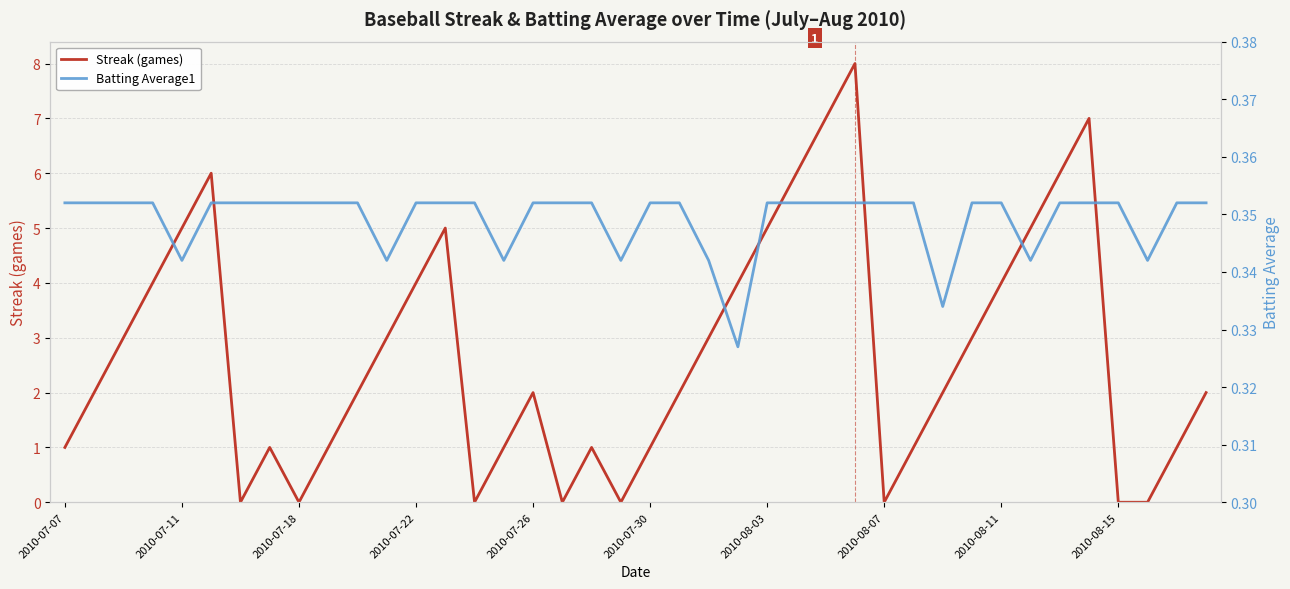

What is the value of the Batting Average1 point at the 36th from the left?

0.4